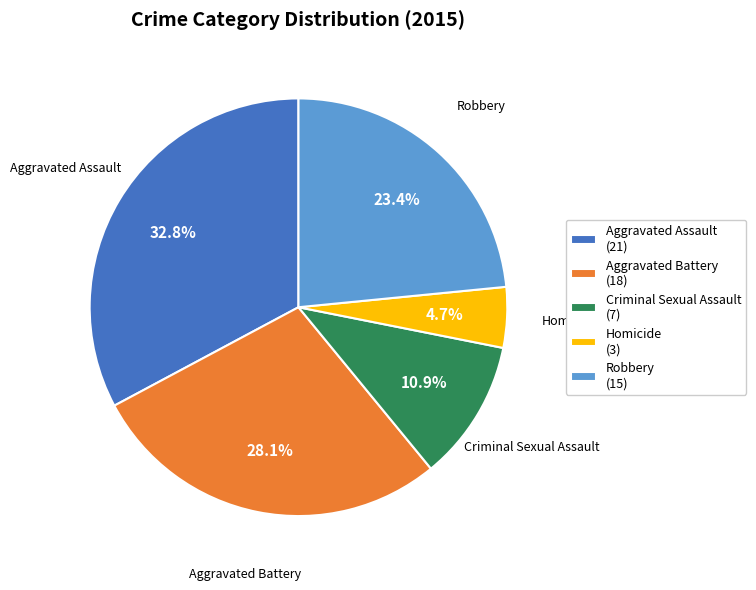

Is Aggravated Battery the majority of the pie?

No